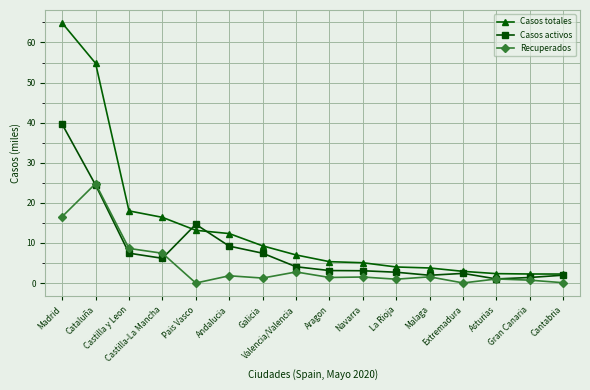

True or false: Recuperados has more than 1 interior local peaks.

True